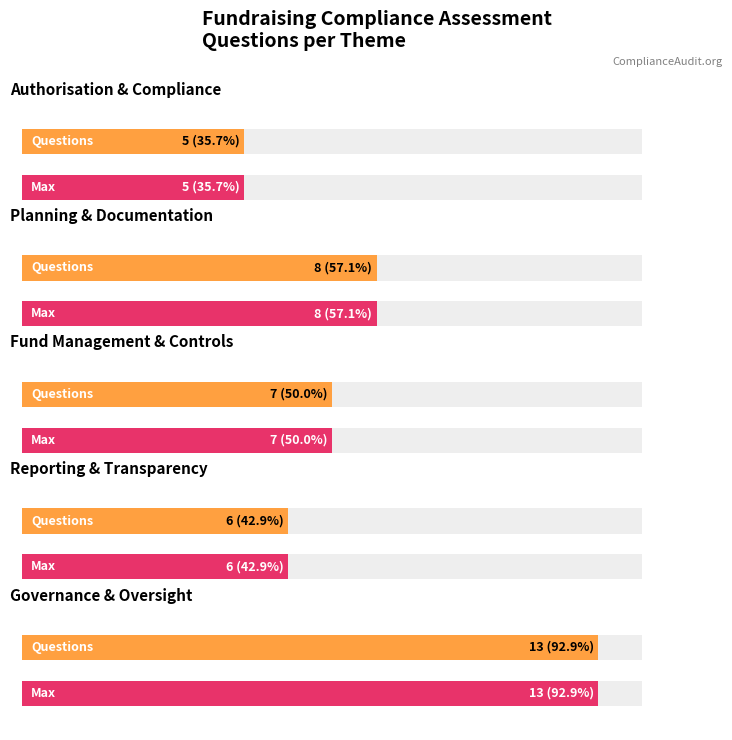

What is the average value of the Fund Management & Controls series?

7